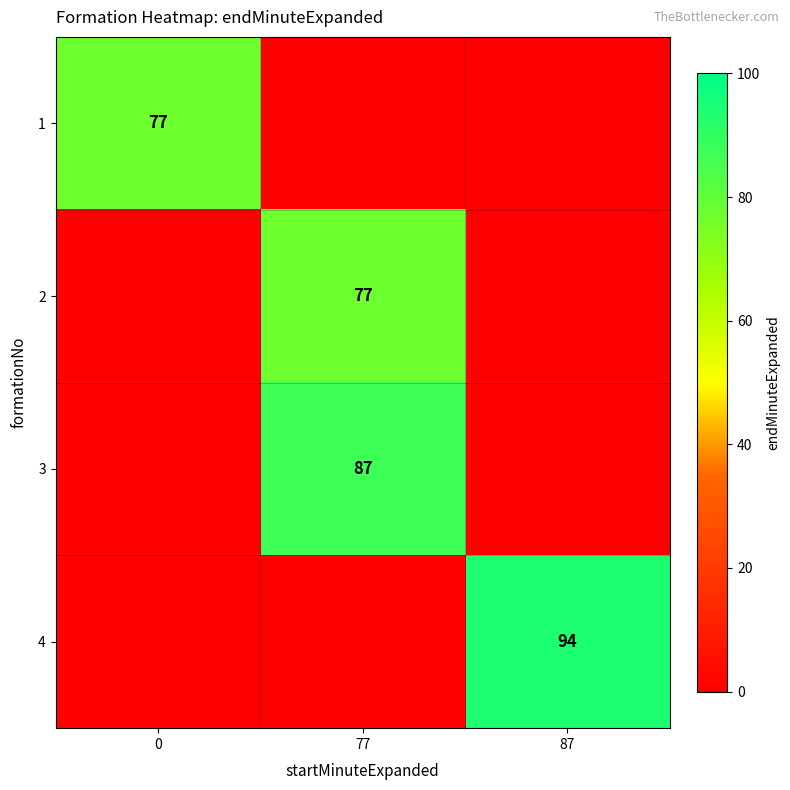

The value of 3 at 77 is 87. True or false?

True